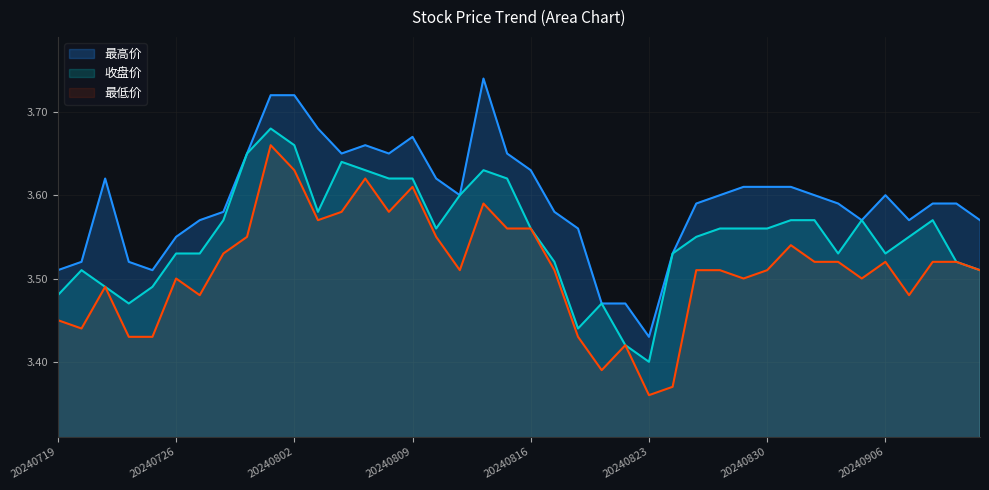

List the series in order of their overall mean, lowest first.

最低价, 收盘价, 最高价